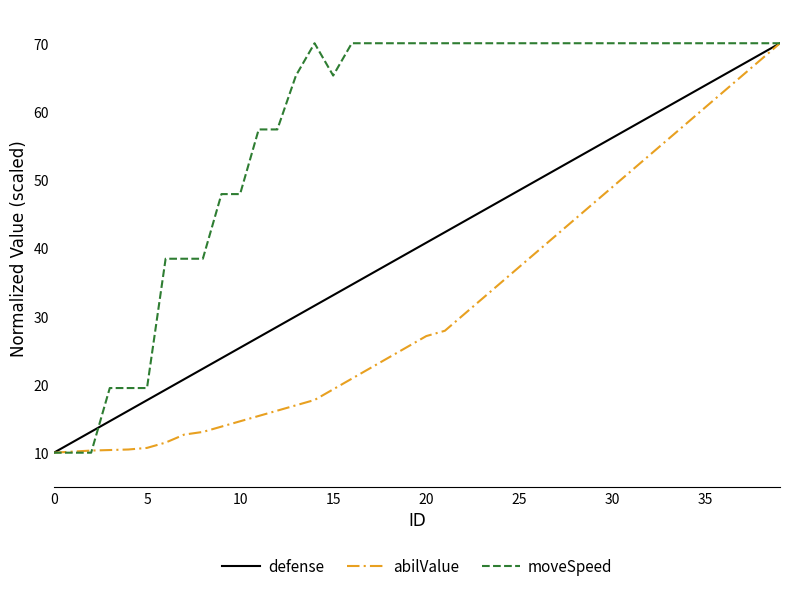

What is the lowest value of the moveSpeed series?

10.0